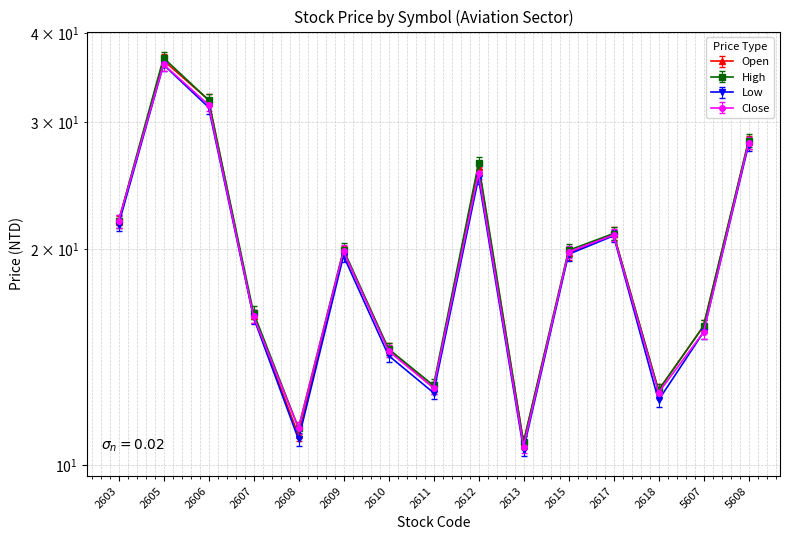

The value of High at 2606 is 45.4. True or false?

False